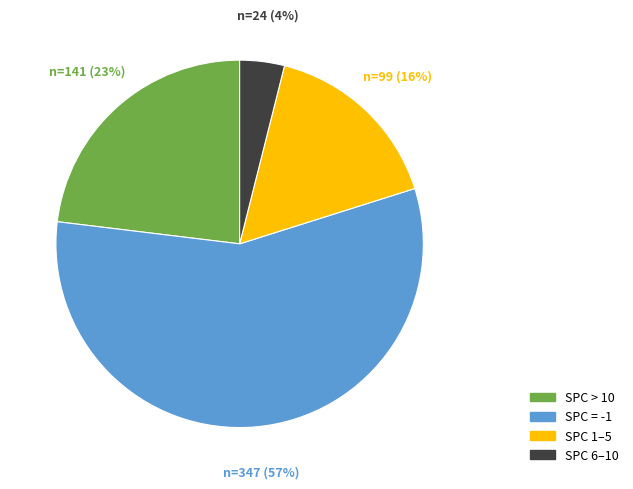

To the nearest percent, what is the average slice percentage?

25%